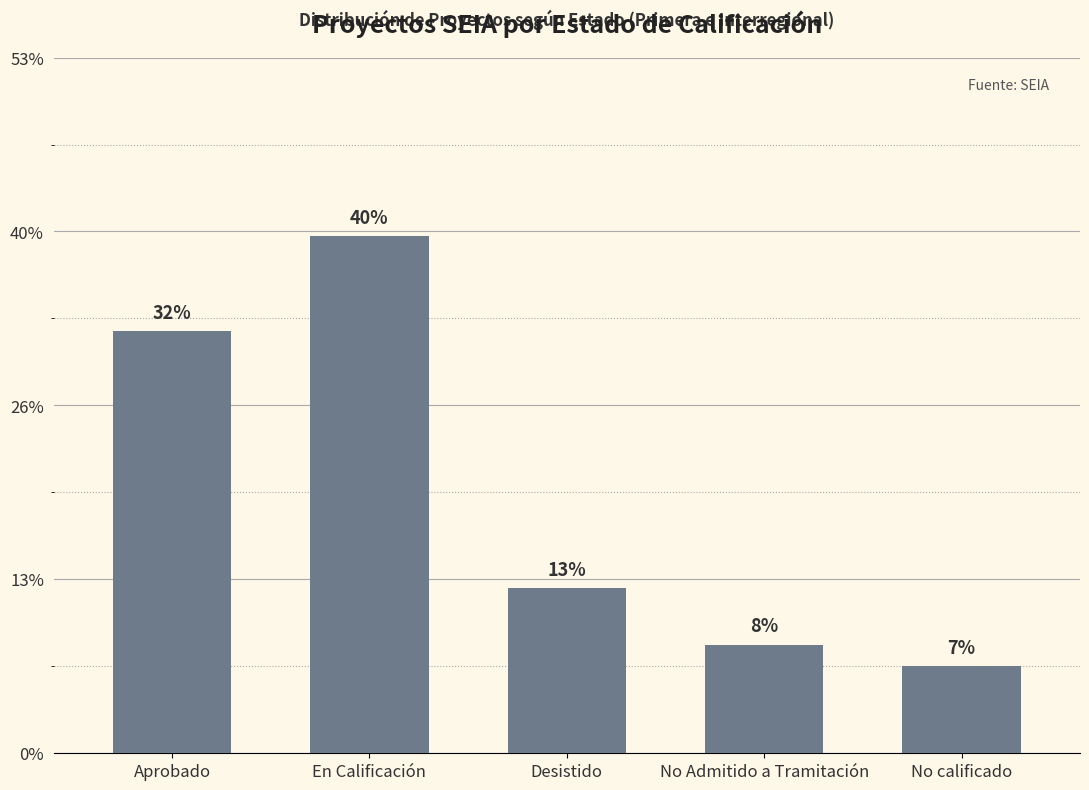

What is the change in value from Desistido to No Admitido a Tramitación?

-13